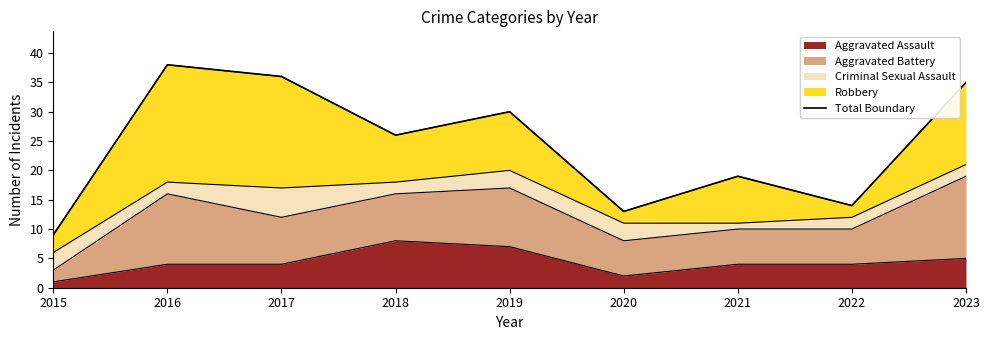

Where is the data nearest to the value 23?

2018